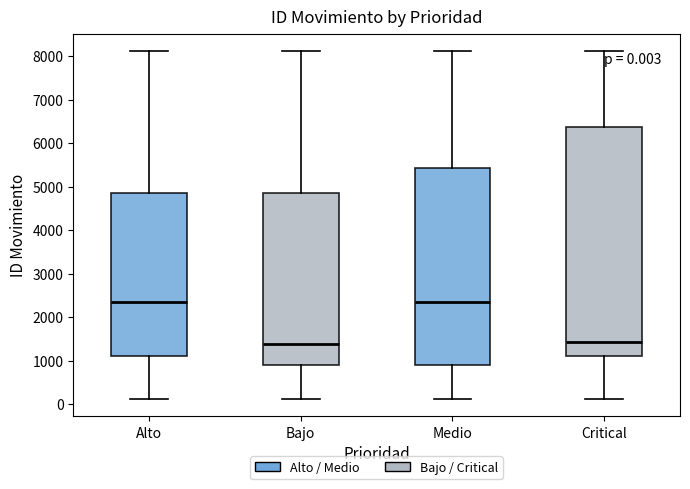

Which box is the tallest, from its lower edge to its upper edge?

Critical